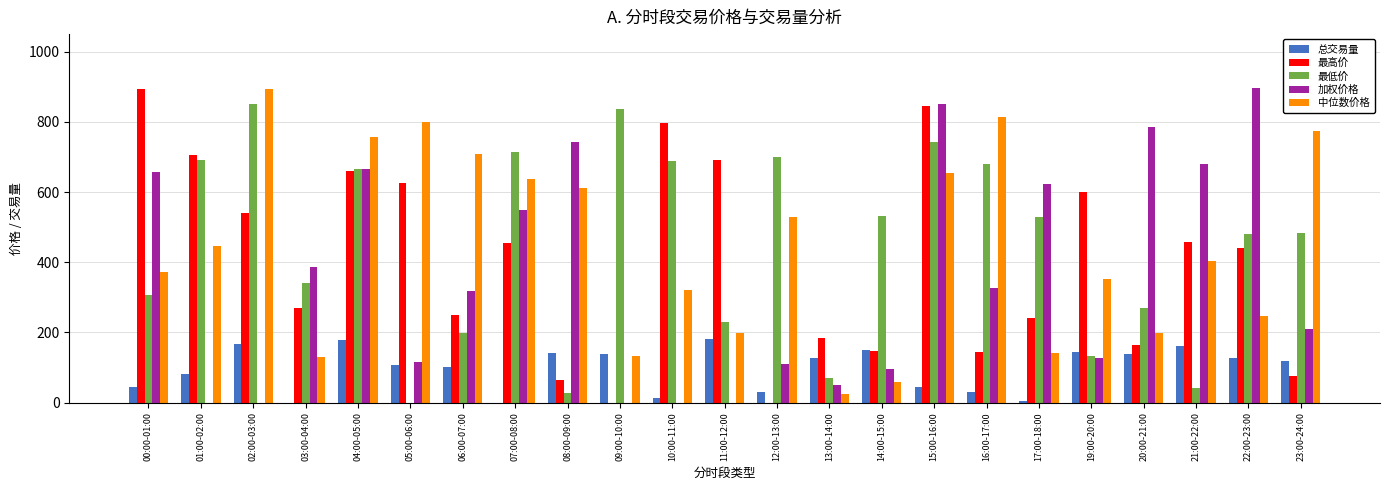

Between 11:00-12:00 and 14:00-15:00, which series saw the biggest shift?

最高价